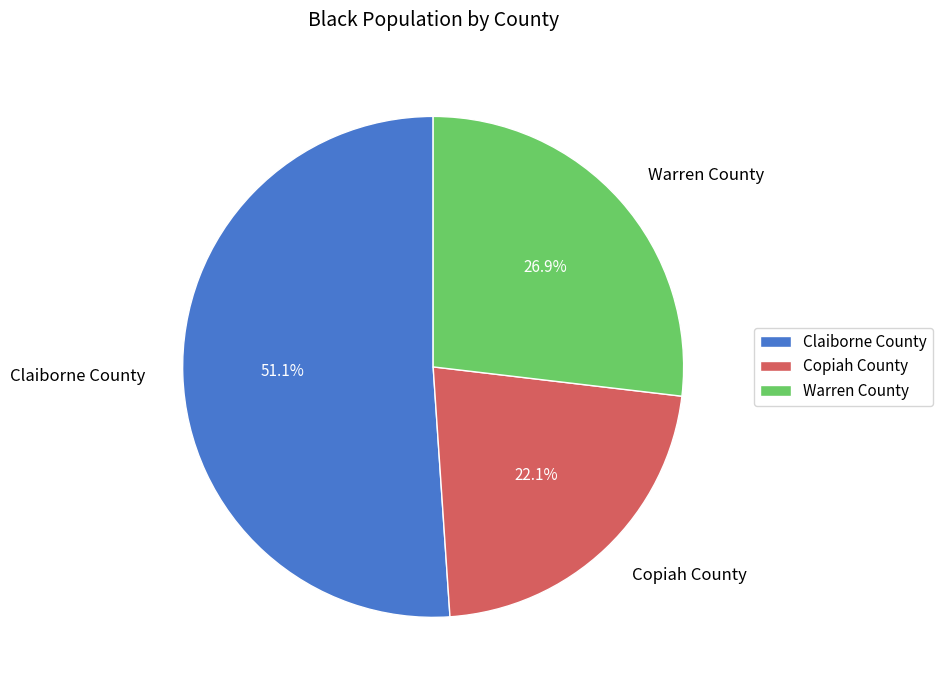

Is there a majority slice in this chart?

Yes